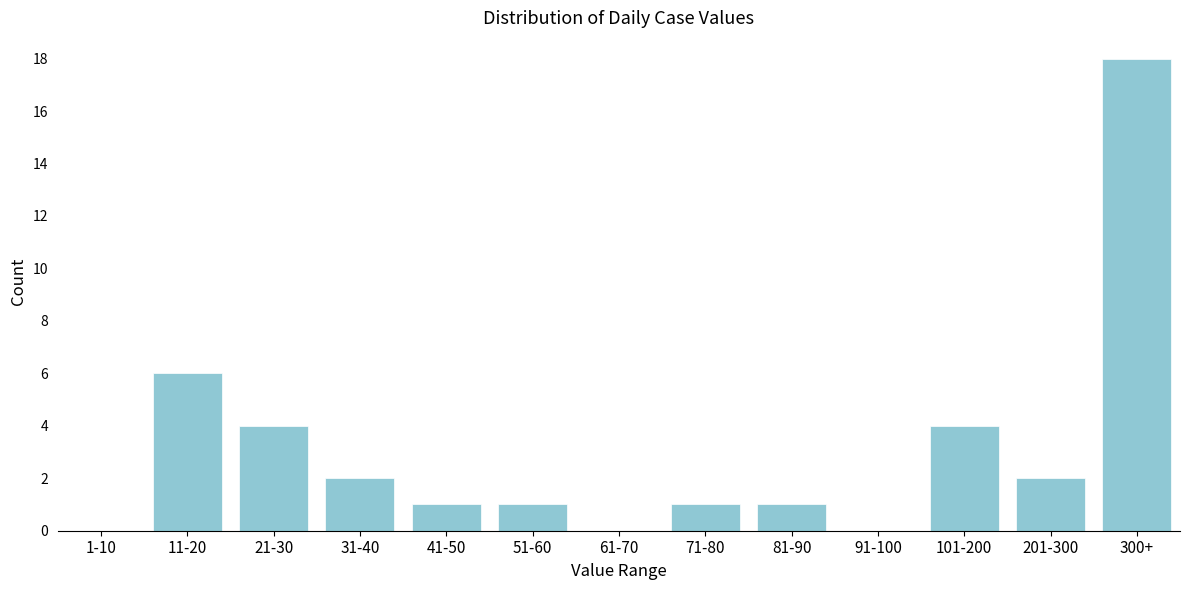

Reading left to right, extract all data points from this chart.

1-10=0	11-20=6	21-30=4	31-40=2	41-50=1	51-60=1	61-70=0	71-80=1	81-90=1	91-100=0	101-200=4	201-300=2	300+=18